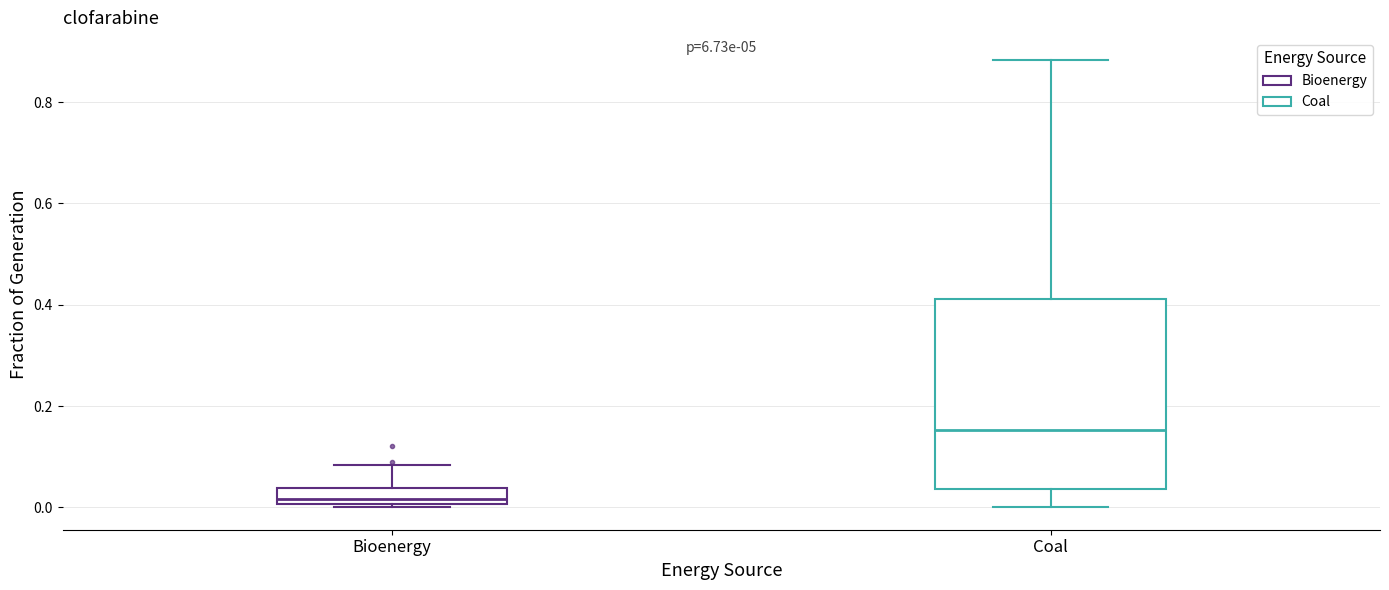

Which box is the tallest, from its lower edge to its upper edge?

Coal